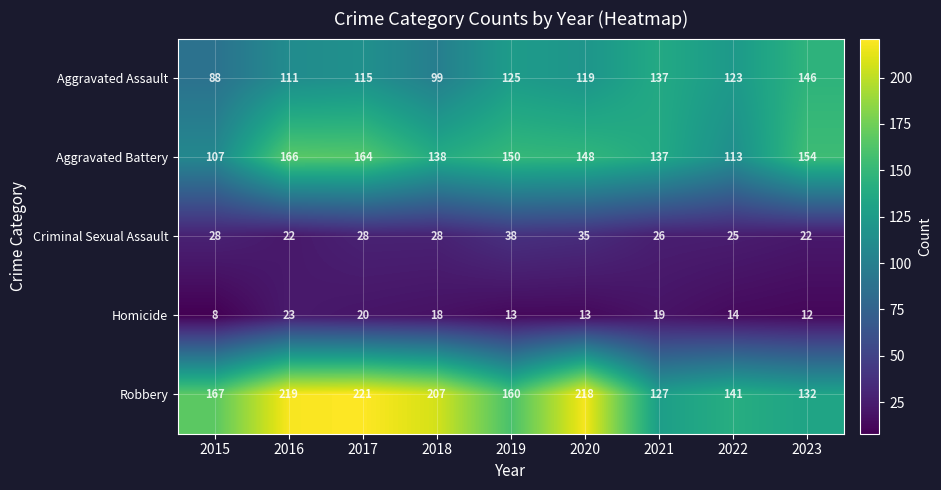

At which category is the sum across all series the highest?

2017